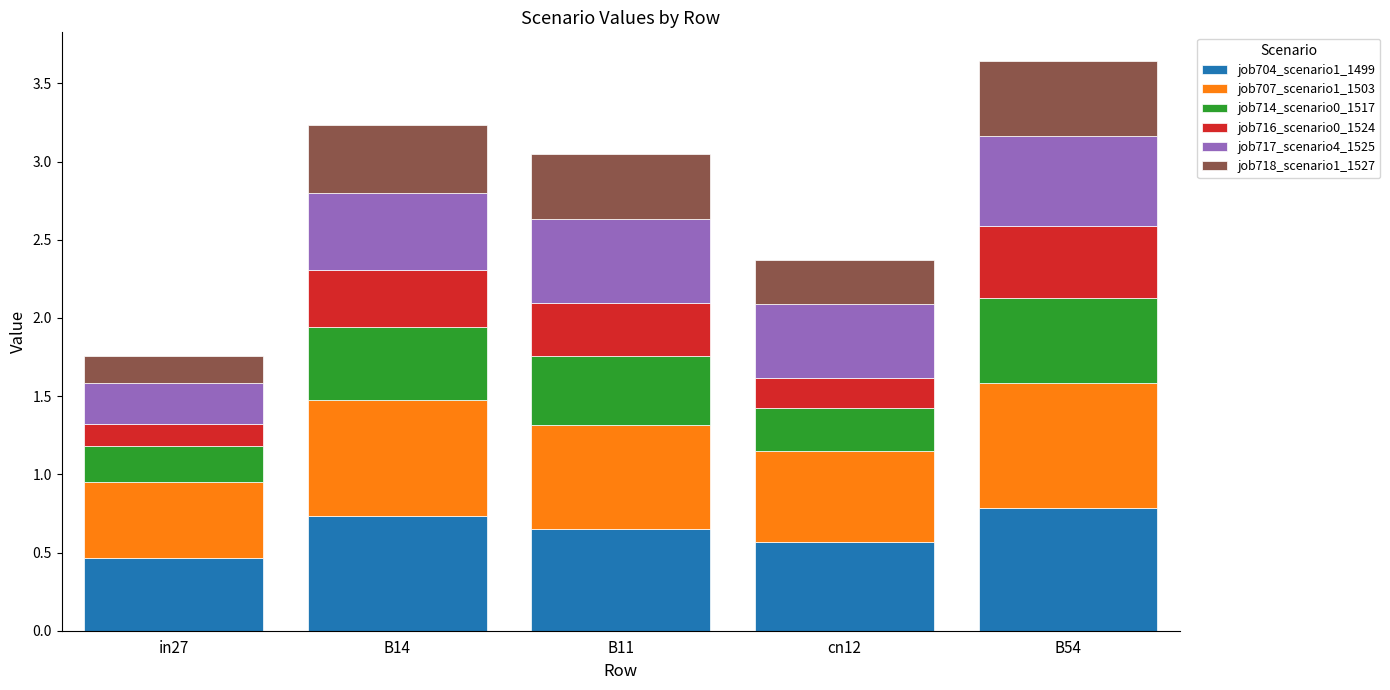

What is the total value across all series at cn12?

2.4